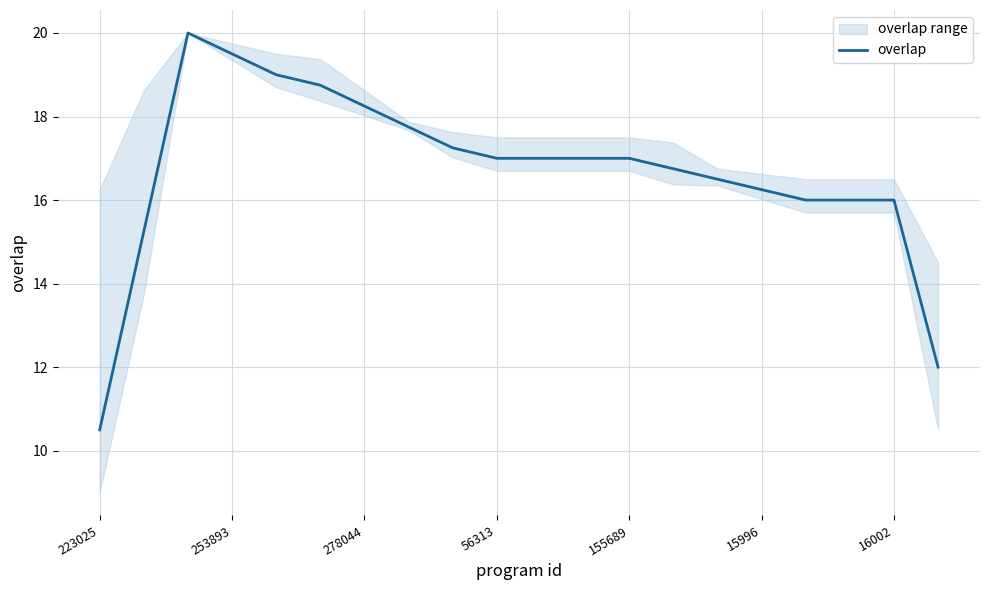

True or false: overlap has a value of 17.0 at 56313.

True